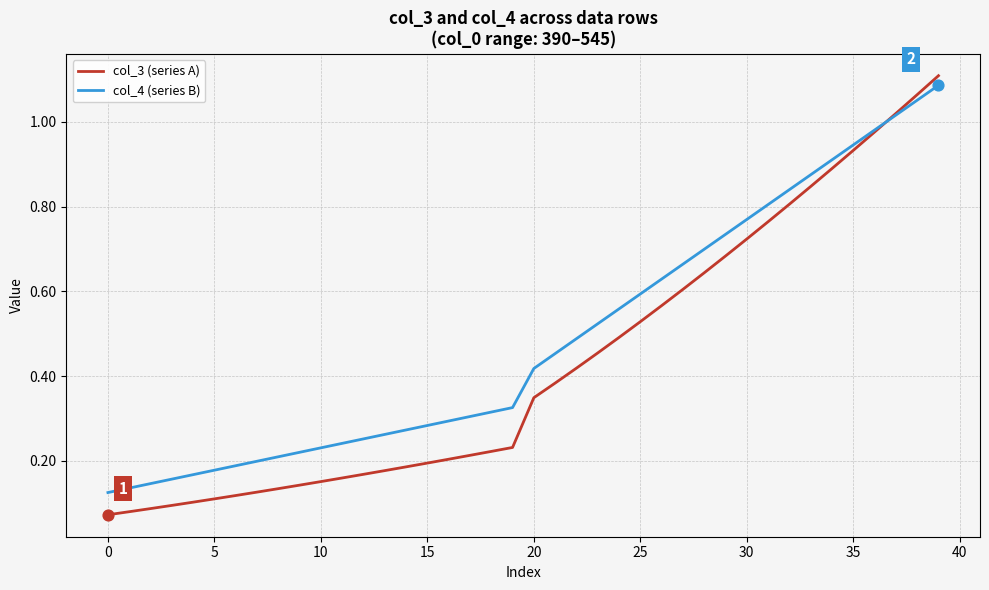

Which series has the largest total across all categories?

col_4 (series B)